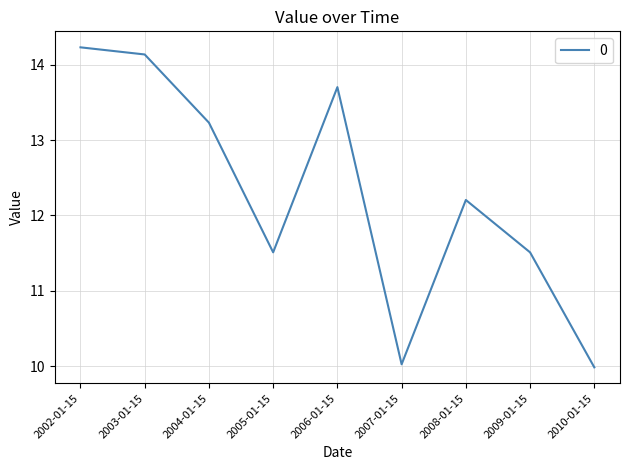

Reading left to right, extract all data points from this chart.

2002-01-15=14.2	2003-01-15=14.1	2004-01-15=13.2	2005-01-15=11.5	2006-01-15=13.7	2007-01-15=10.0	2008-01-15=12.2	2009-01-15=11.5	2010-01-15=10.0